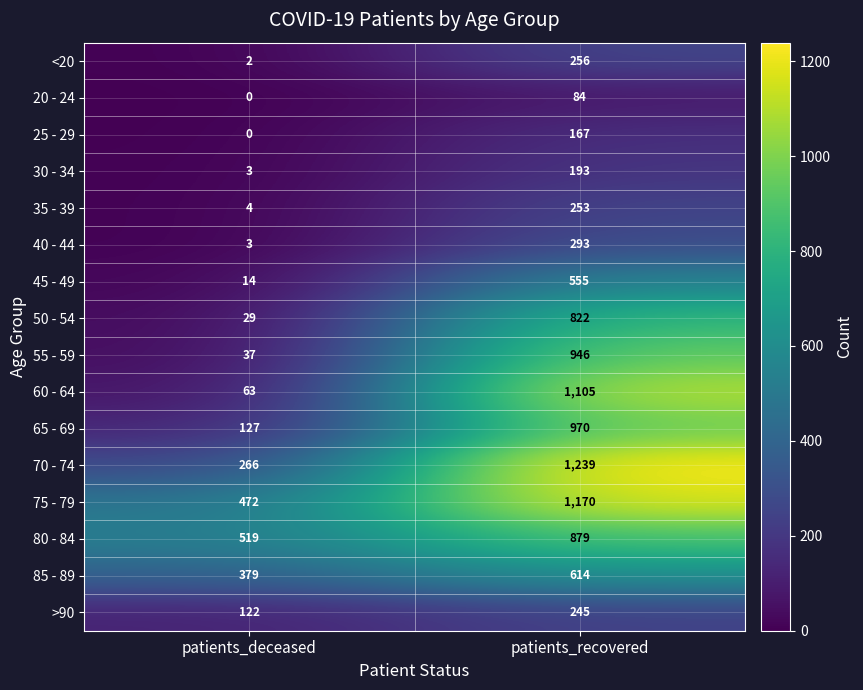

At which category does the chart reach its peak across all series?

patients_recovered